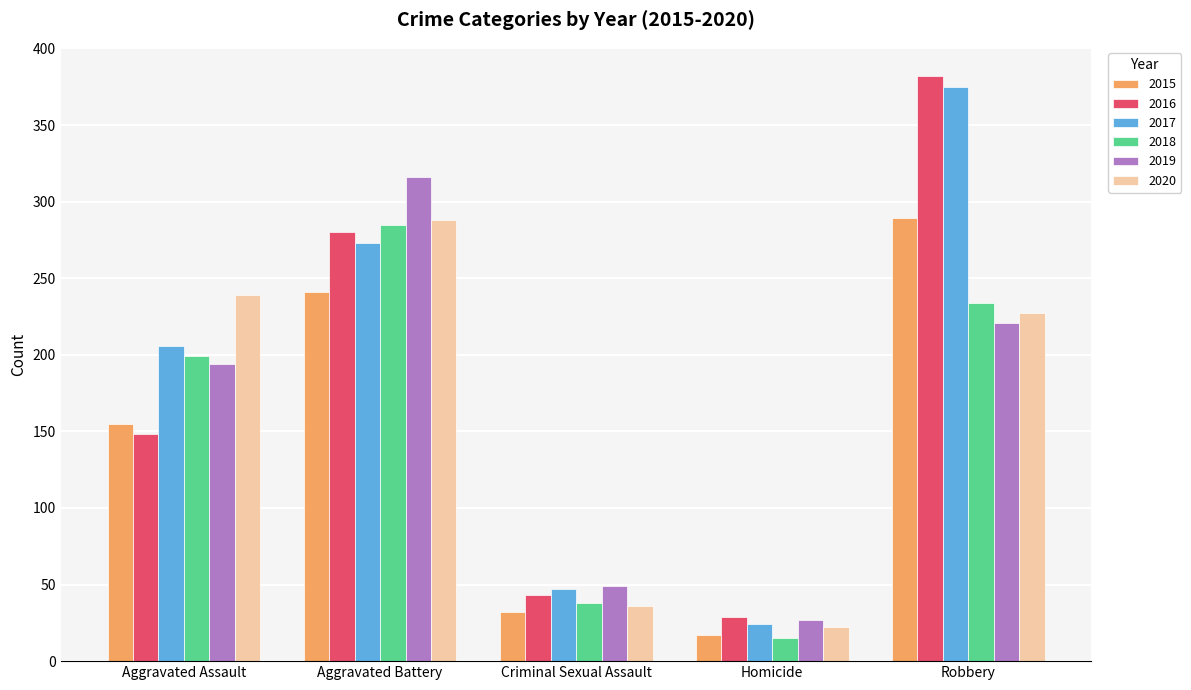

What is the label of the 1st bar from the left?

Aggravated Assault